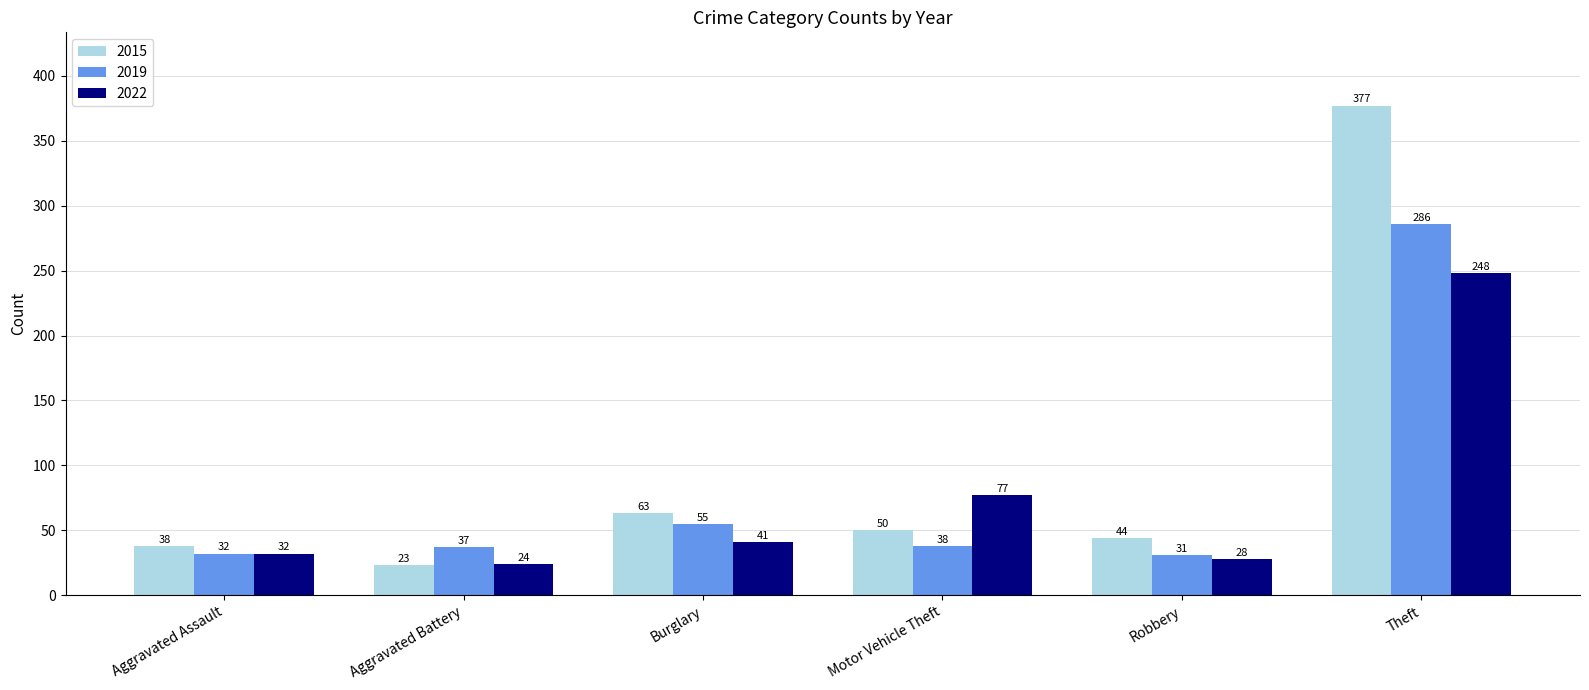

What is the minimum value shown in the chart?

23